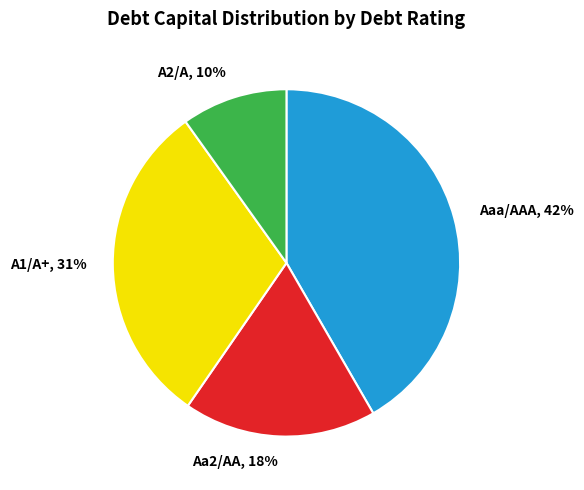

Which category has the smallest portion of the pie?

A2/A